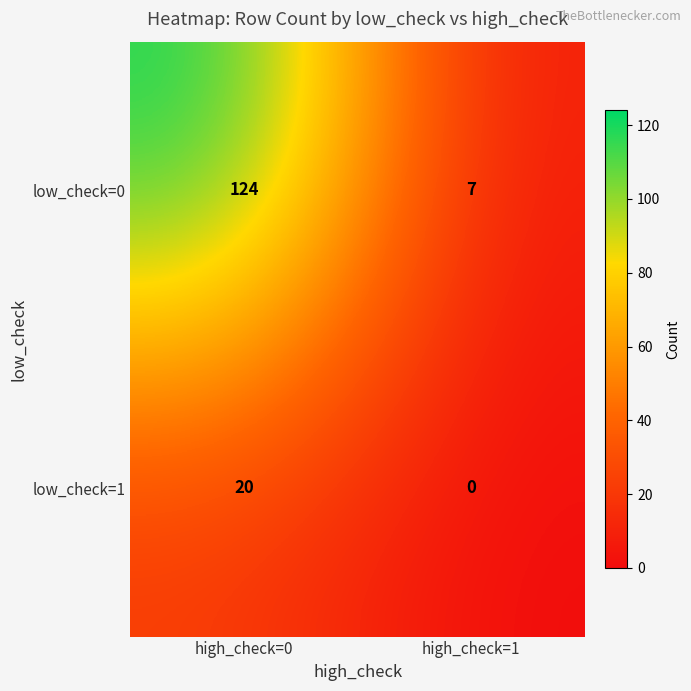

Rank the series by their maximum value, from lowest to highest.

low_check=1, low_check=0